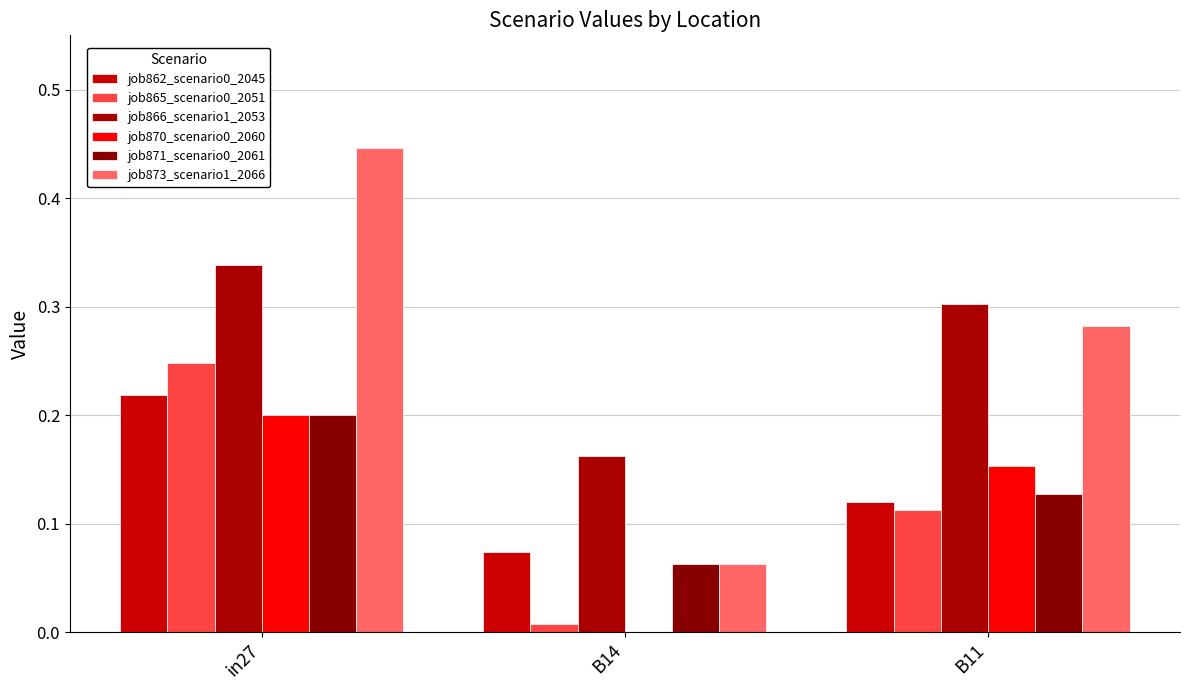

At which category is the sum across all series the highest?

in27